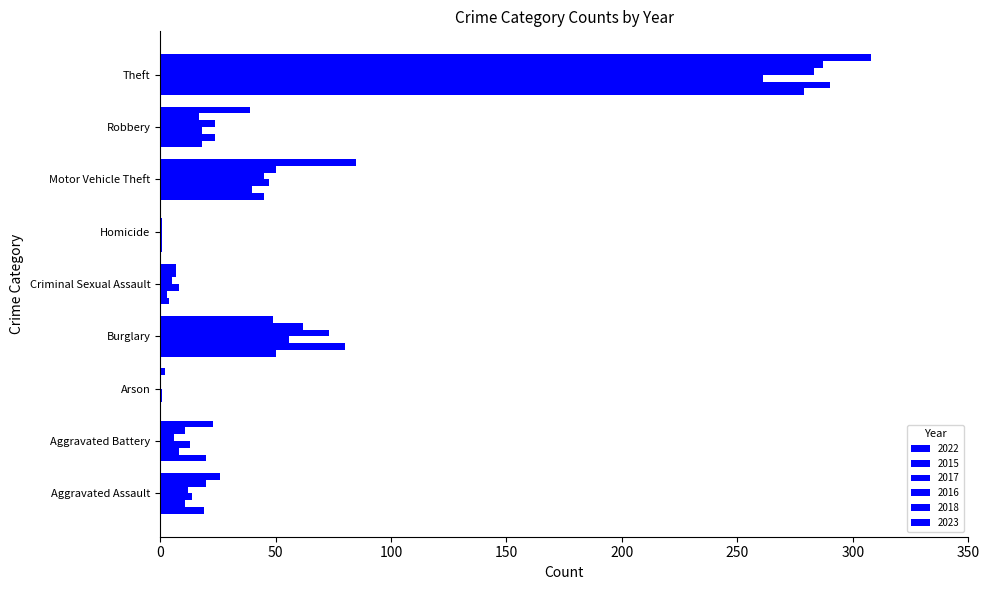

What is the total value across all series at Theft?

1708